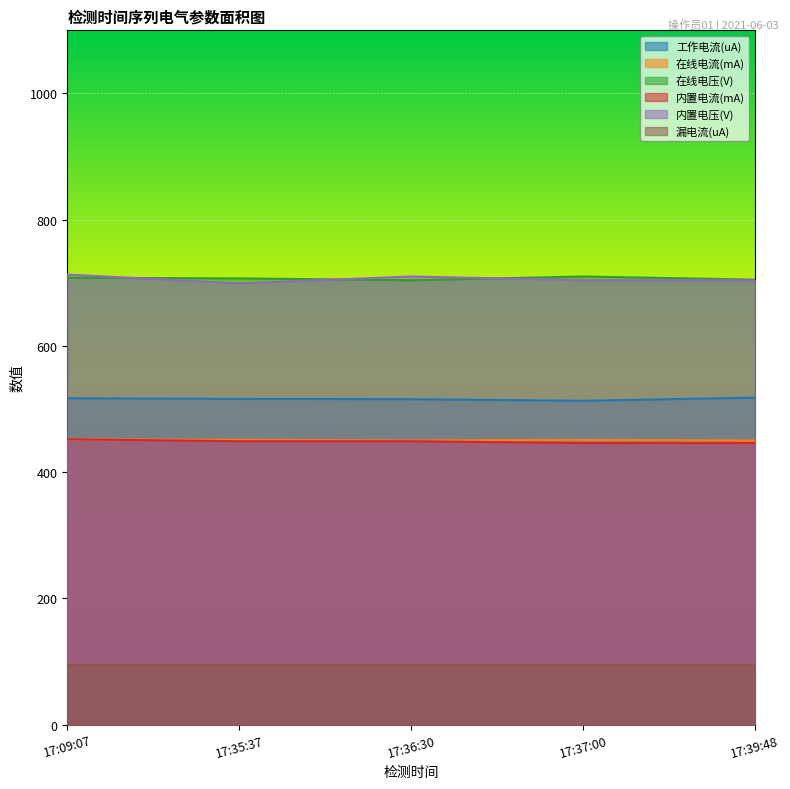

Between 17:37:00 and 17:39:48, which is larger?

17:39:48